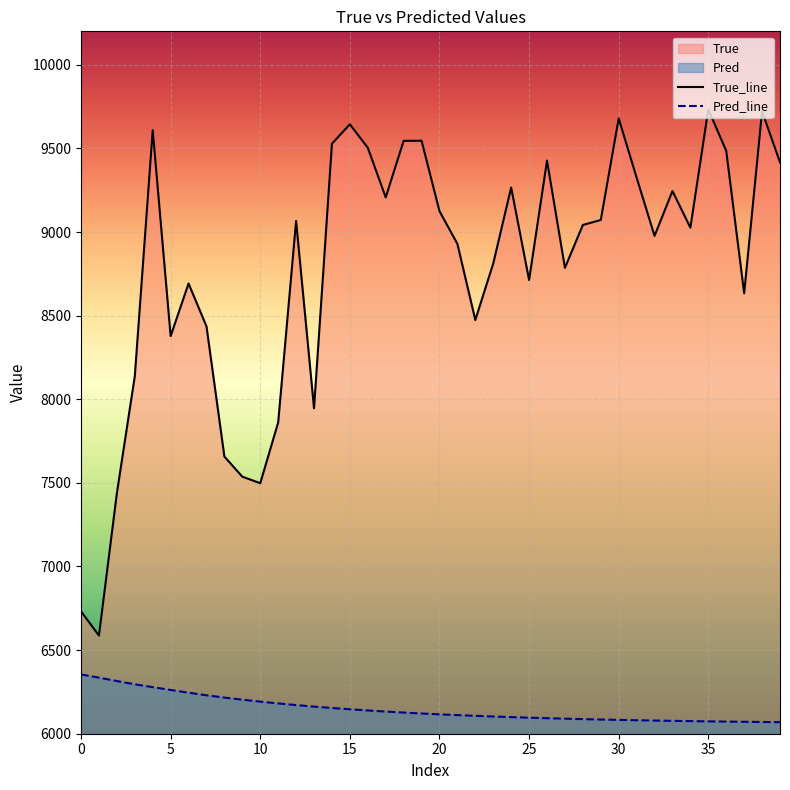

How many lines are shown in the chart?

2